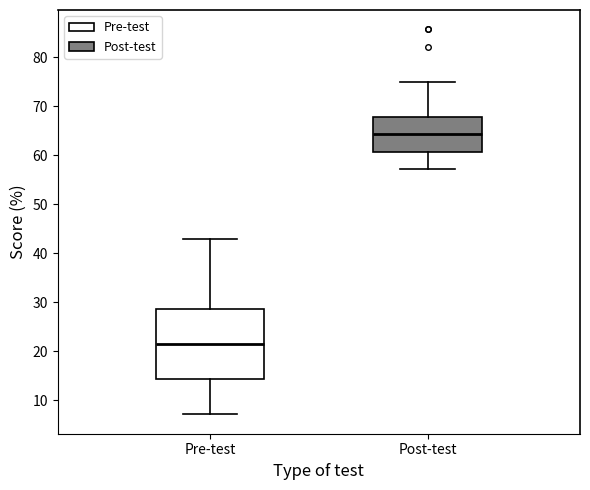

Where does the upper whisker of the box for Pre-test end on the y-axis? The values are not printed on the chart, so give them approximately, as read against the axis.

43